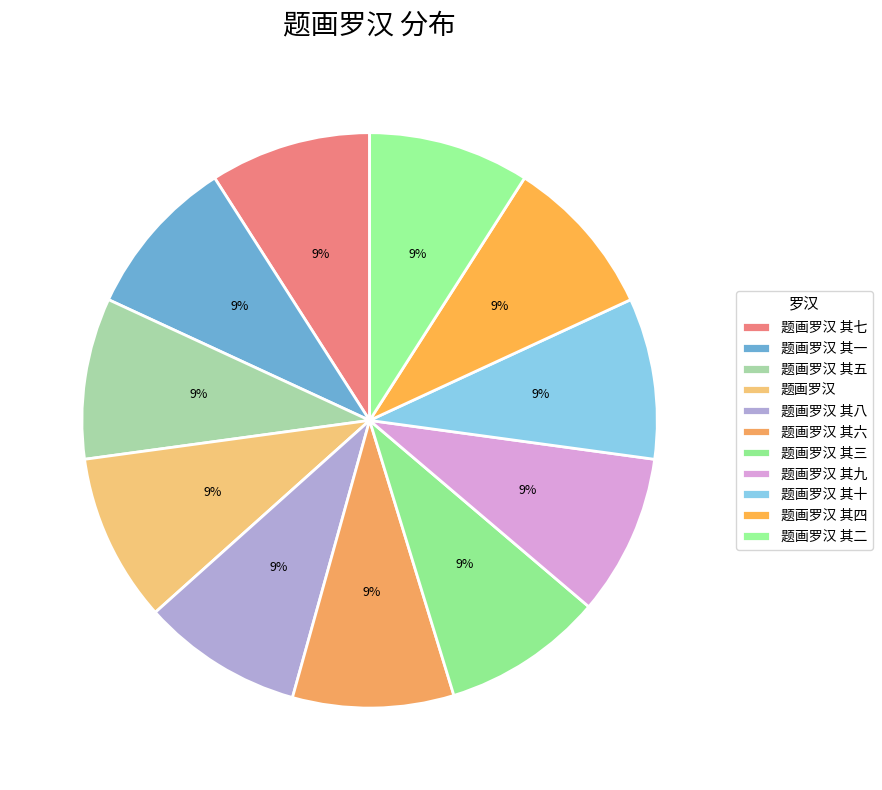

To the nearest percent, what is the average slice percentage?

9%